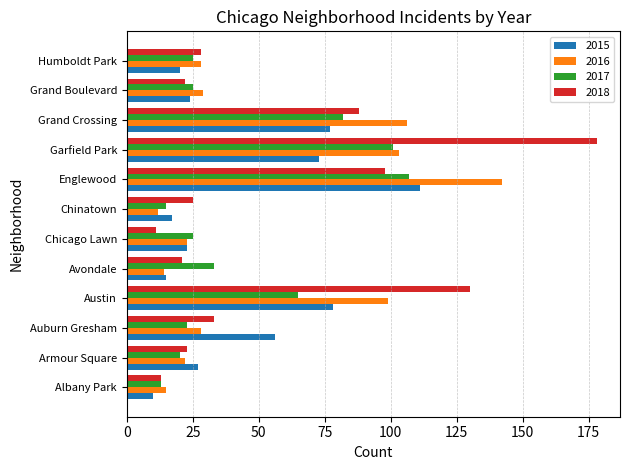

What is the sum of the 2016 values at Avondale and Grand Boulevard?

43